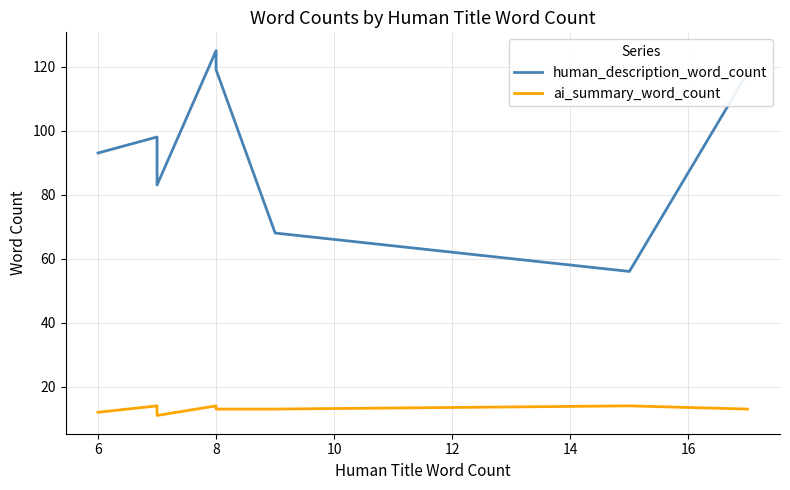

Is the value of ai_summary_word_count at 16 greater than the value of human_description_word_count at 10?

No